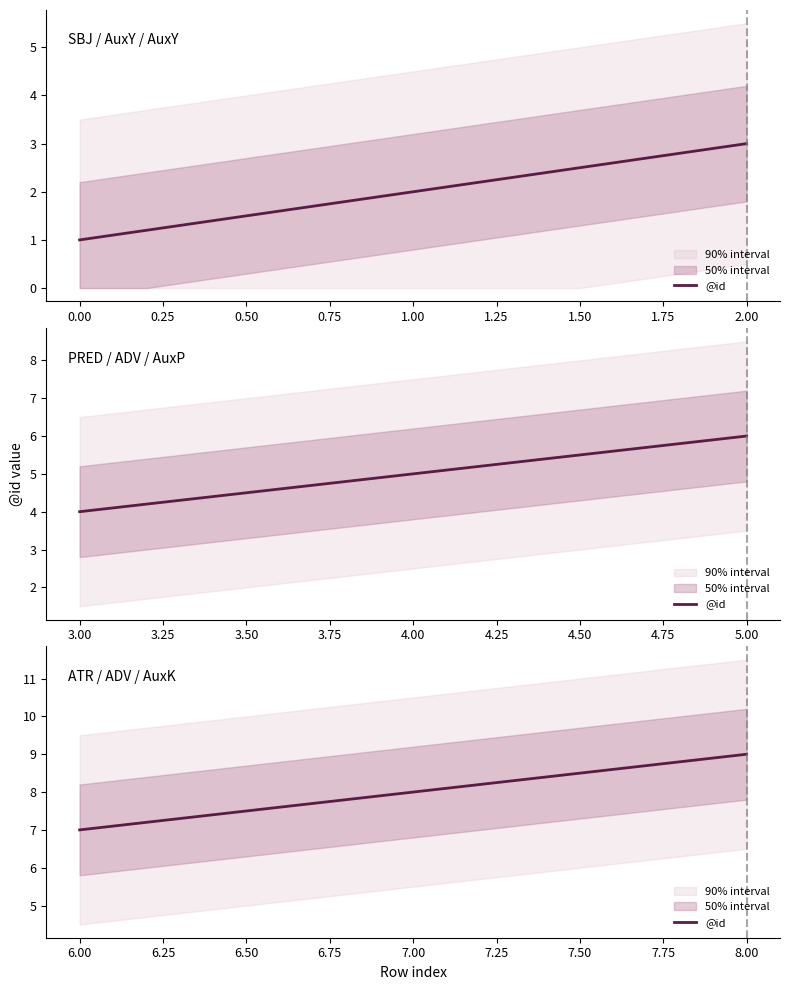

What is the change in value from 0 to 4?

+4